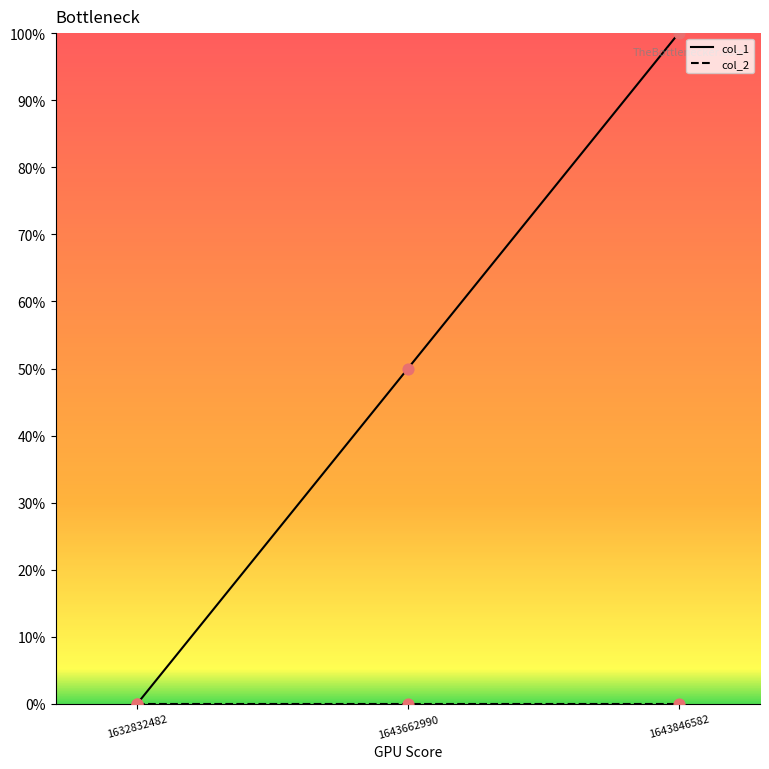

The col_1 series shows 159 at 1643846582. True or false?

False